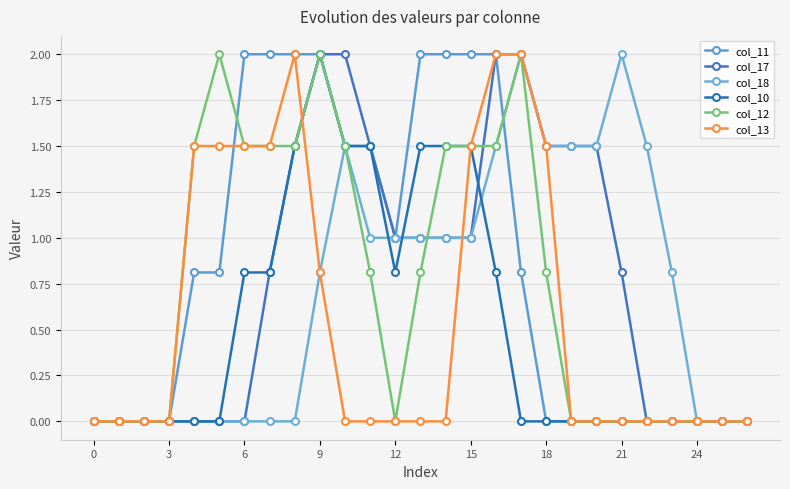

True or false: col_12 and col_10 intersect in this chart.

False